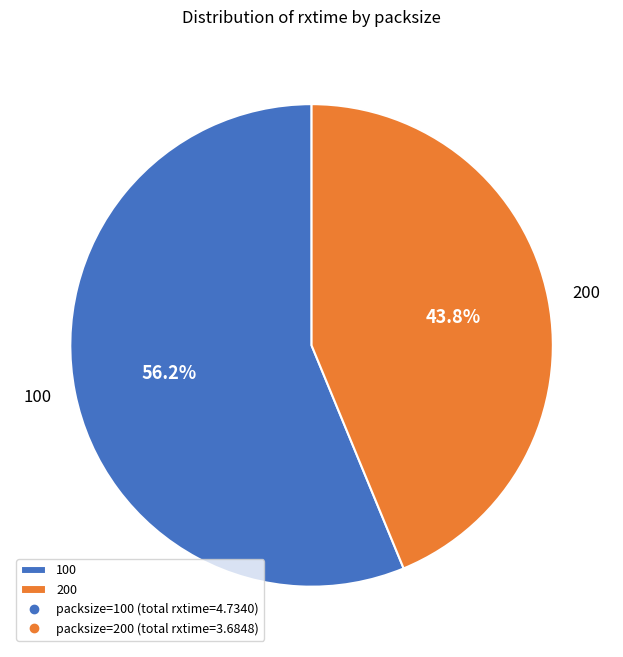

Rank the categories by value from highest to lowest.

100, 200